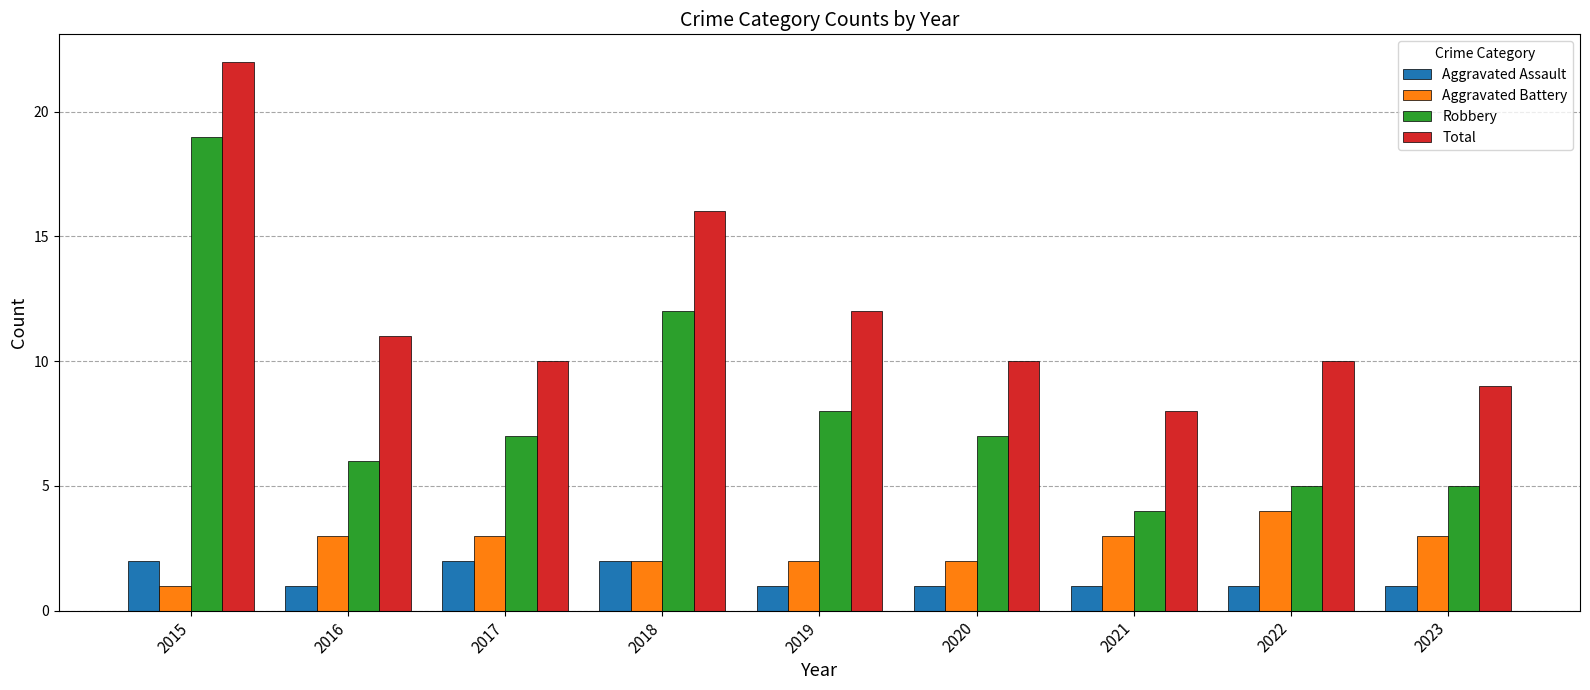

The Aggravated Battery series shows 1 at 2018. True or false?

False